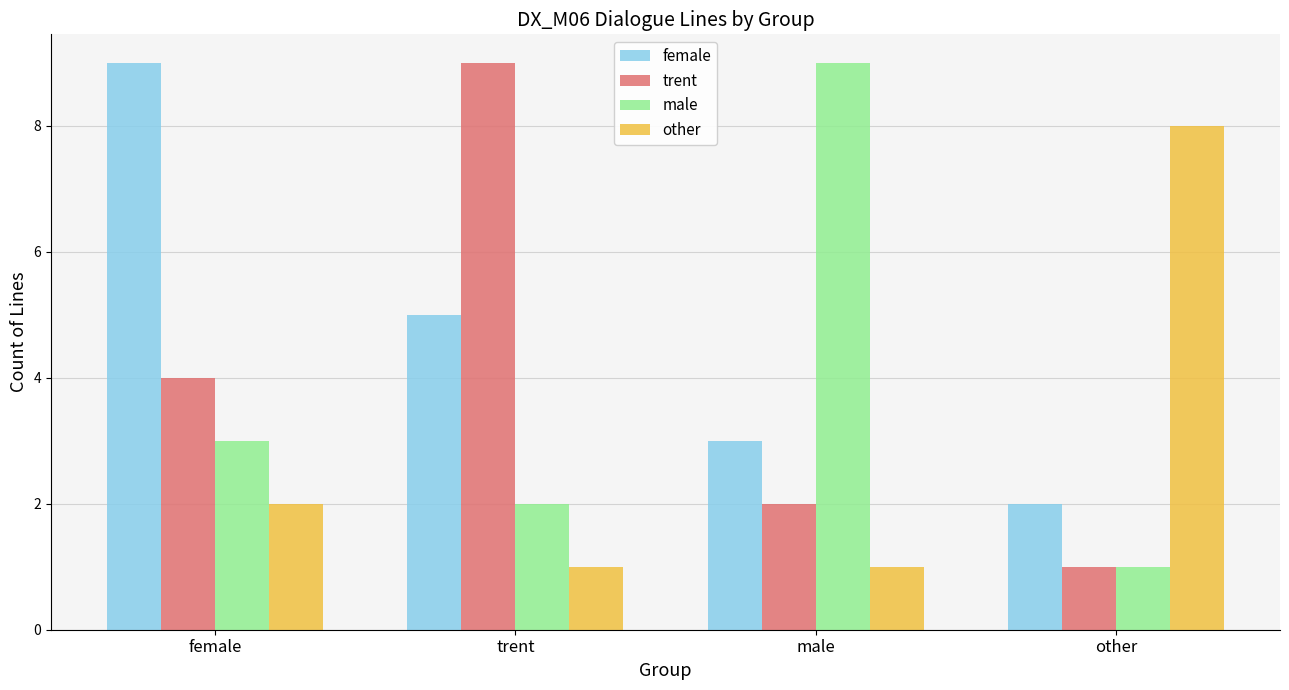

What is the difference between the maximum and second lowest values in the other series?

7